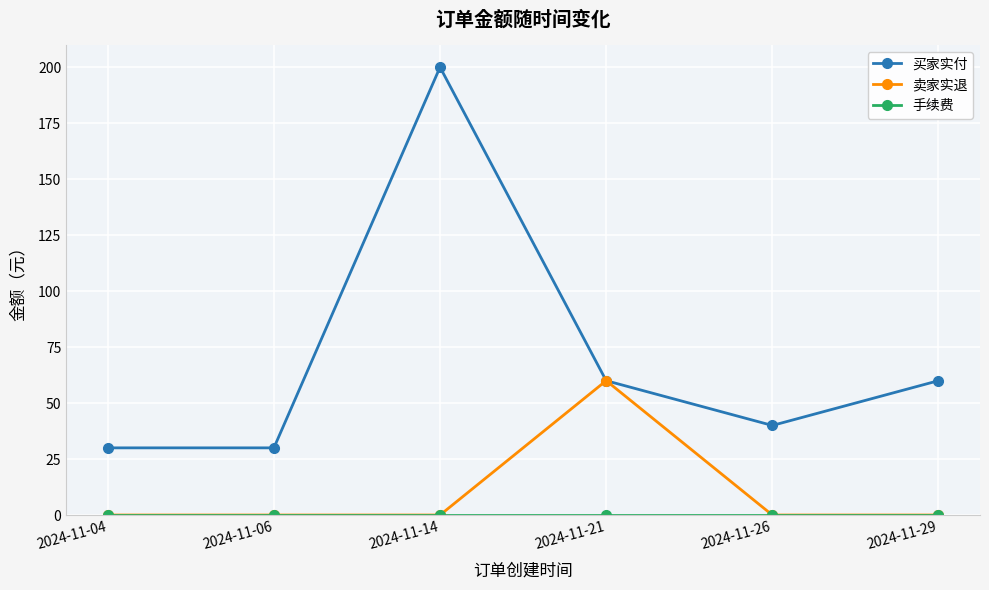

How many categories are shown in the chart?

6